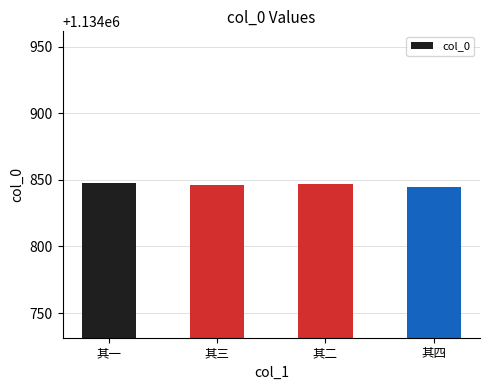

What is the maximum value shown in the chart?

1134848